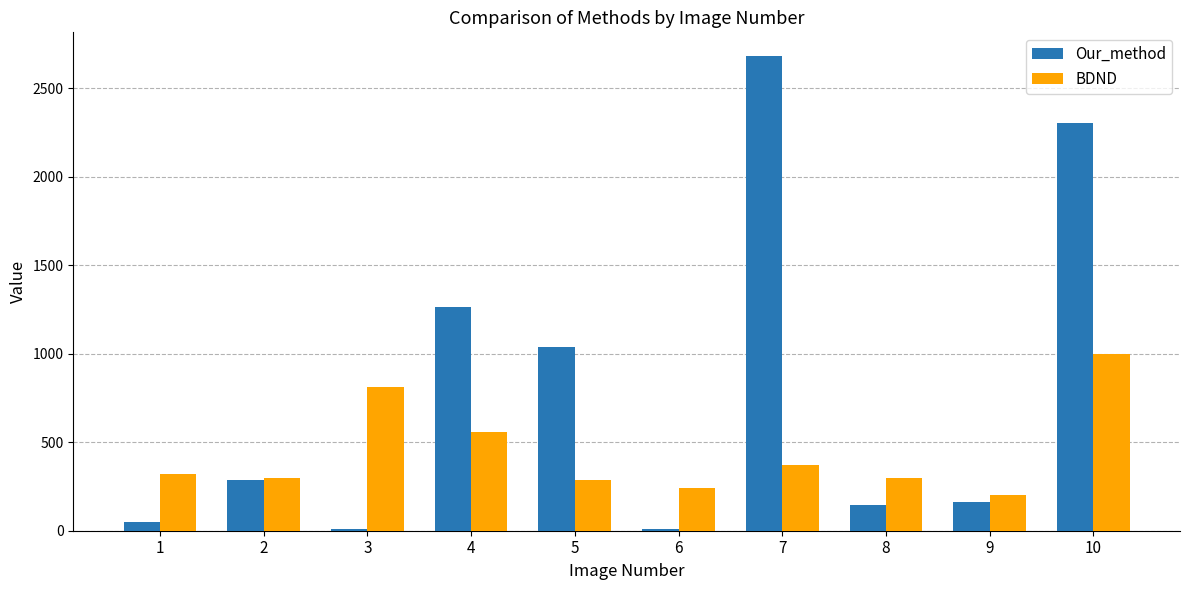

List the series in order of their peak value, highest first.

Our_method, BDND